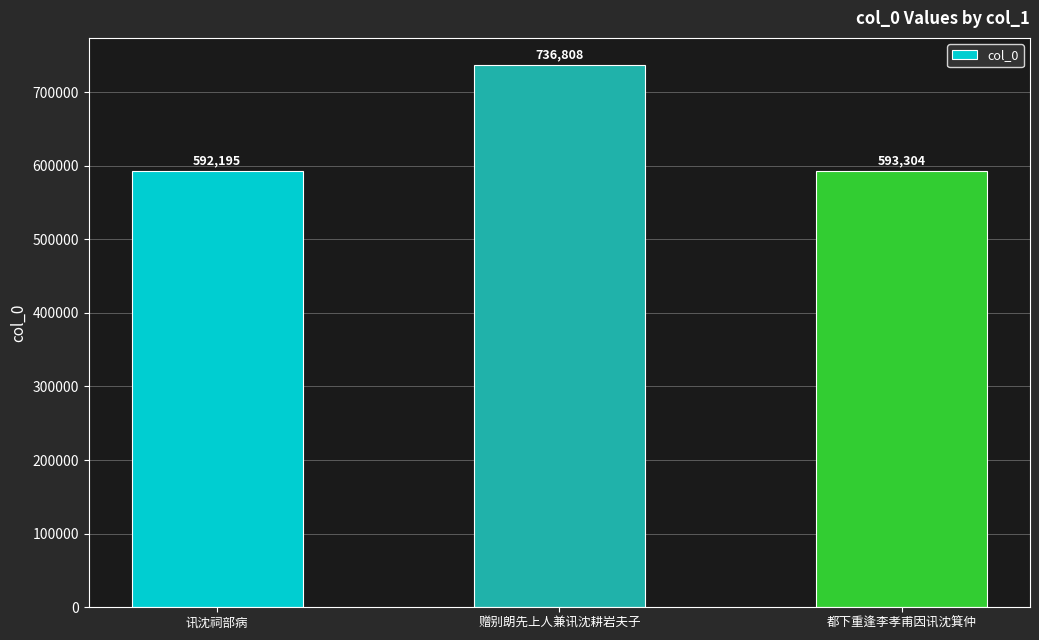

How many bars are there in total?

3